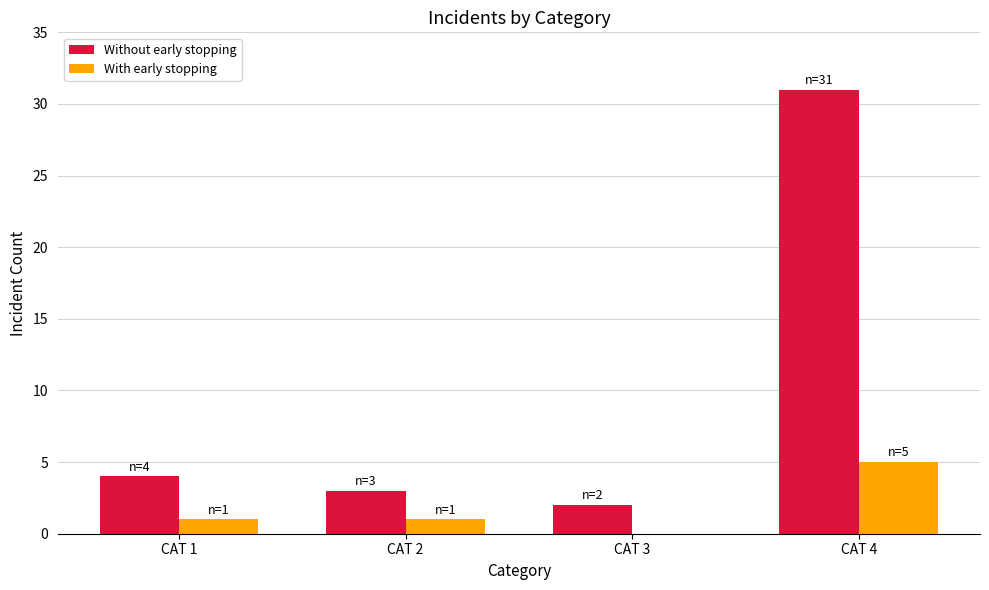

How many positive values does the With early stopping series have?

3